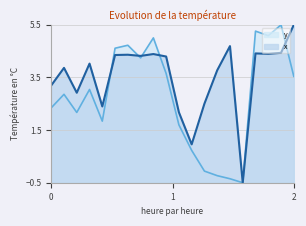

True or false: x has a value of 4.4 at 0.

False